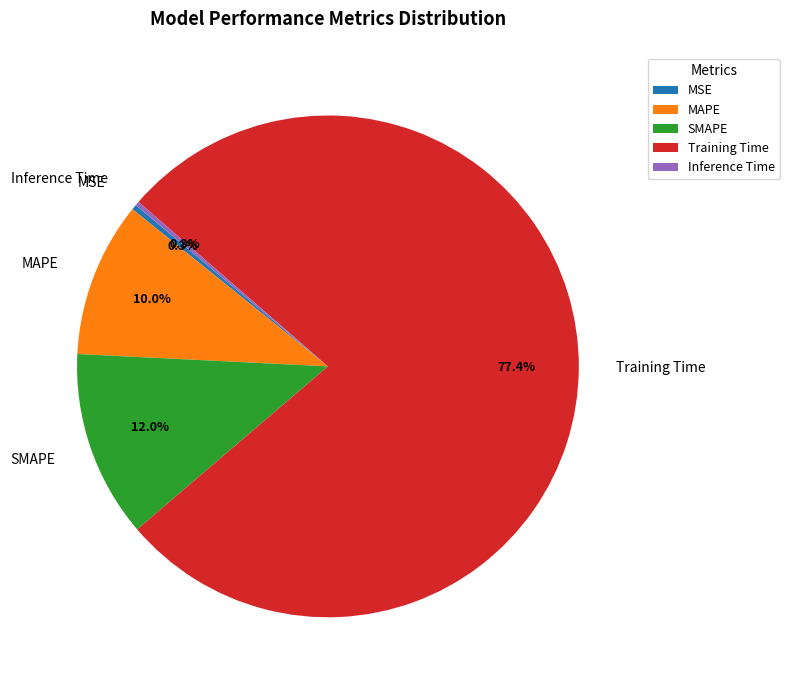

The Training Time slice represents 77% of the pie. True or false?

True